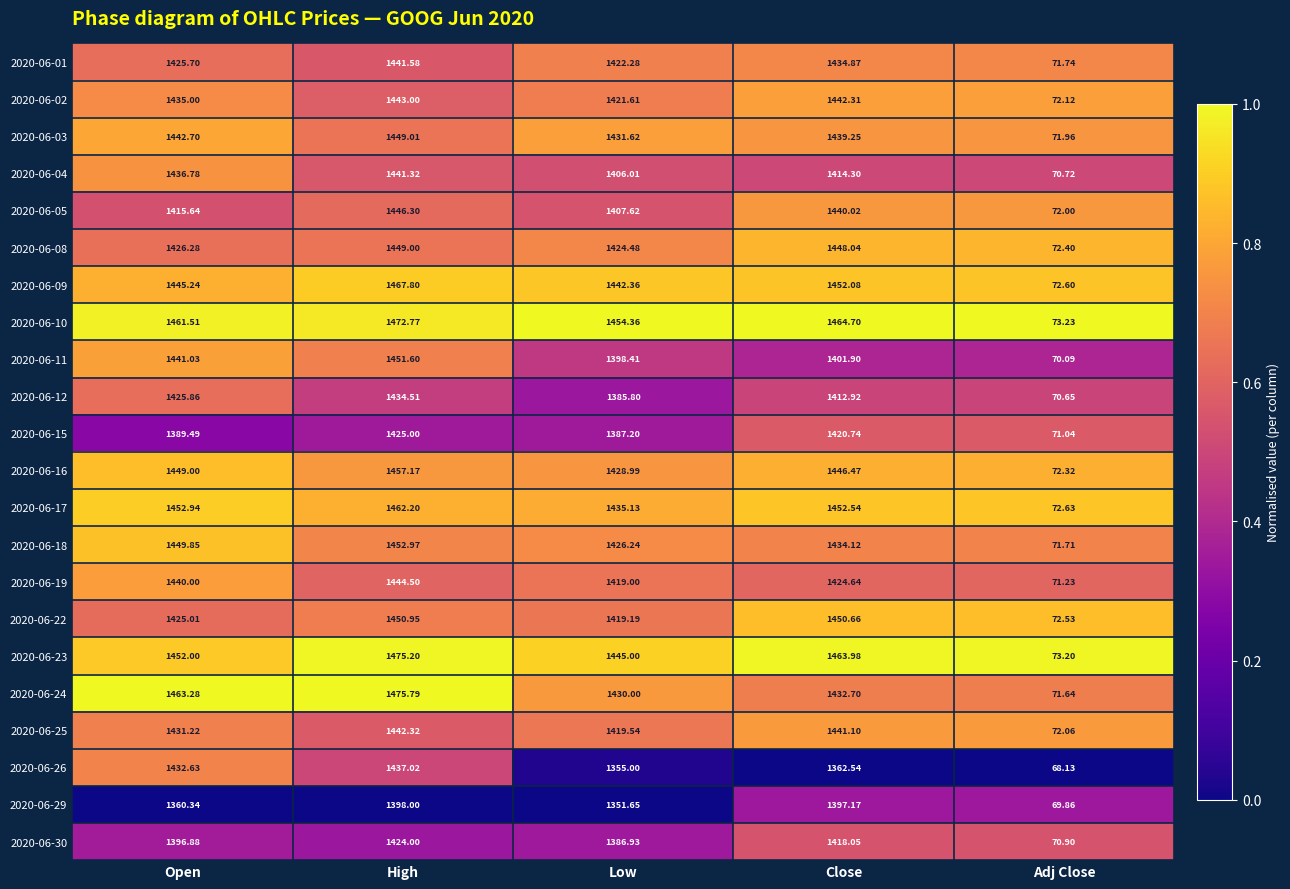

At which category is the sum across all series the highest?

High